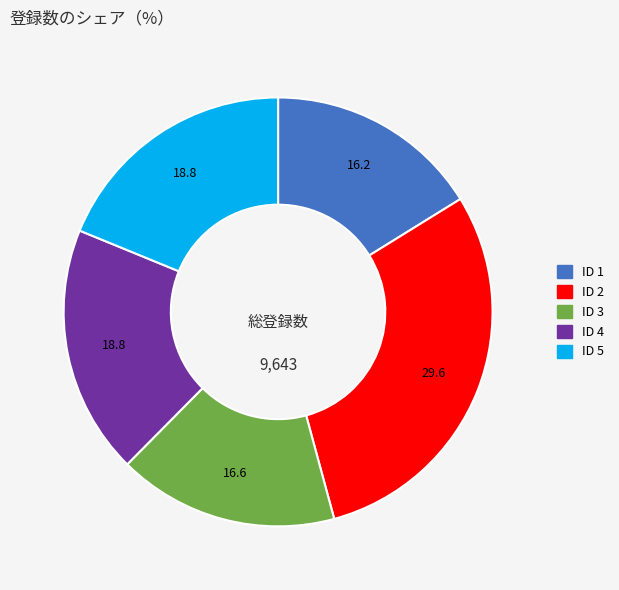

Does any single category account for the majority?

No